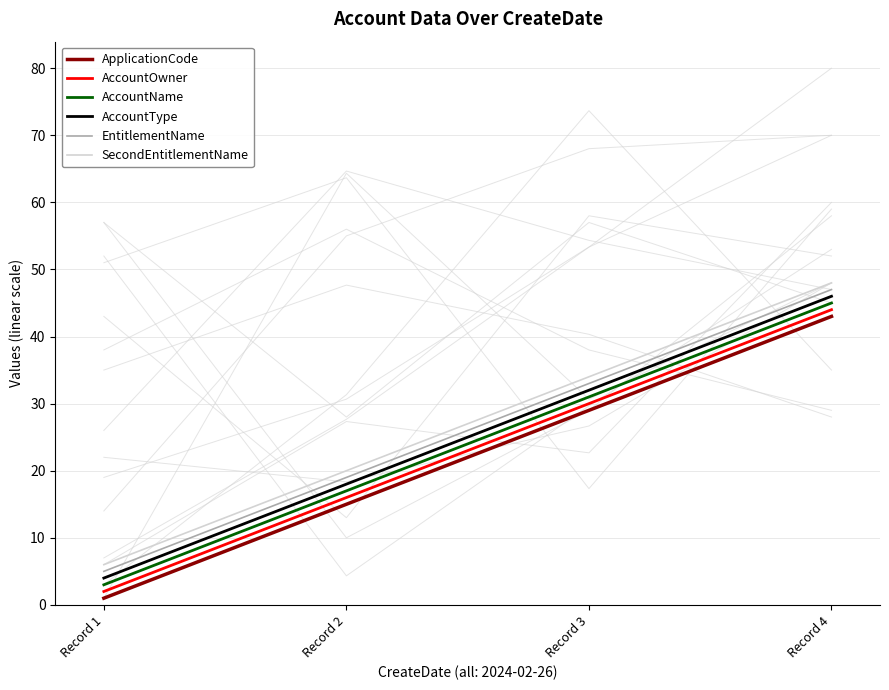

Which series has the widest spread of values?

ApplicationCode